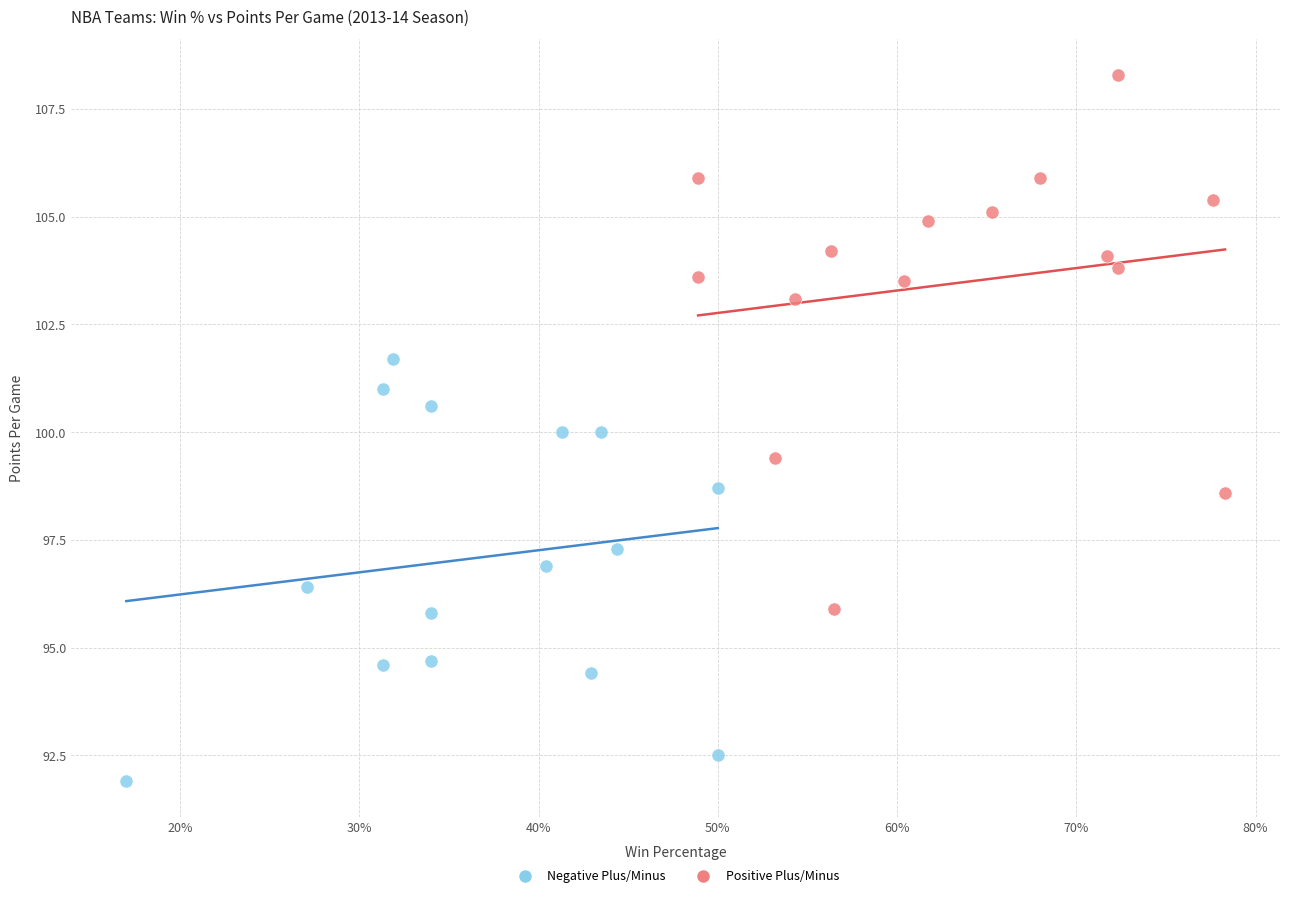

Which series contains the highest Y value?

Positive Plus/Minus